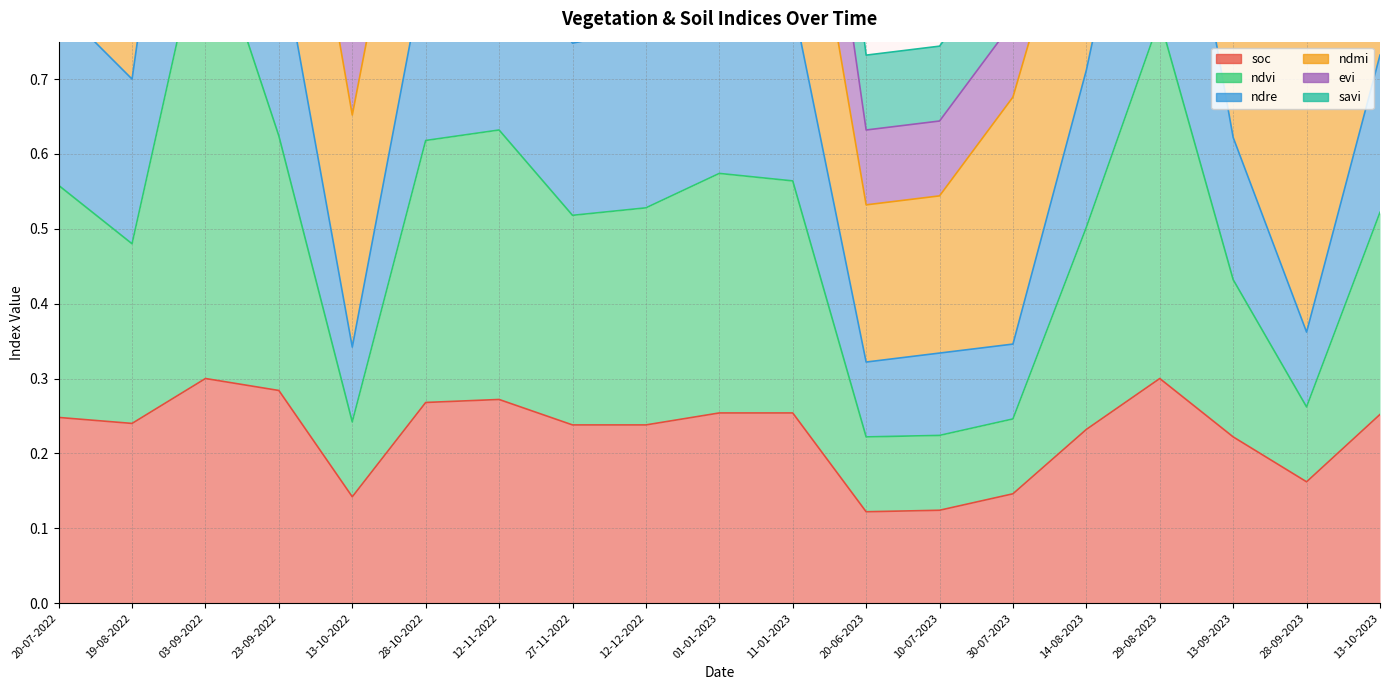

What is the label of the 9th point from the left?

12-12-2022